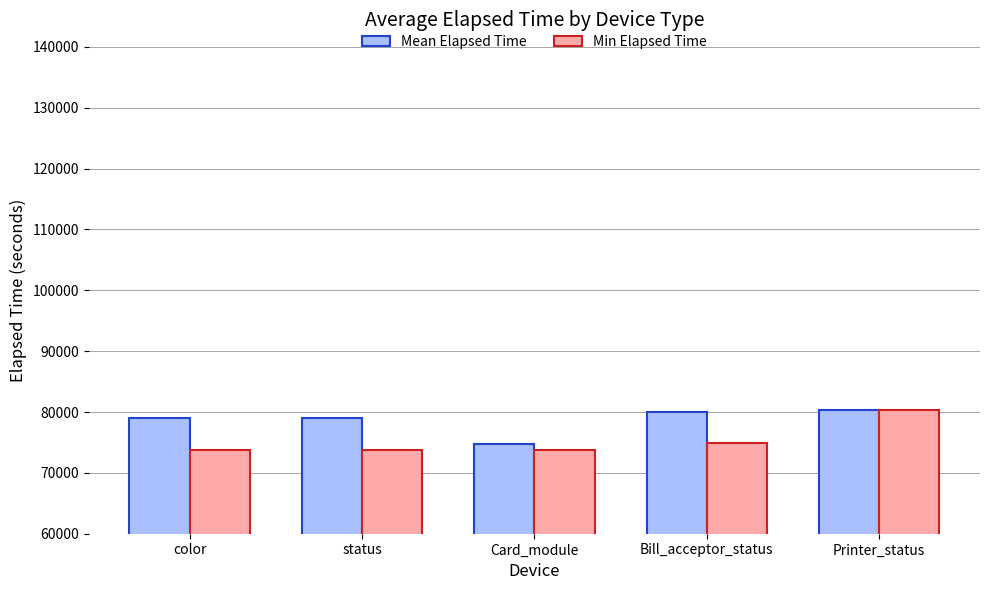

What is the sum of the Min Elapsed Time values at color and Bill_acceptor_status?

148731